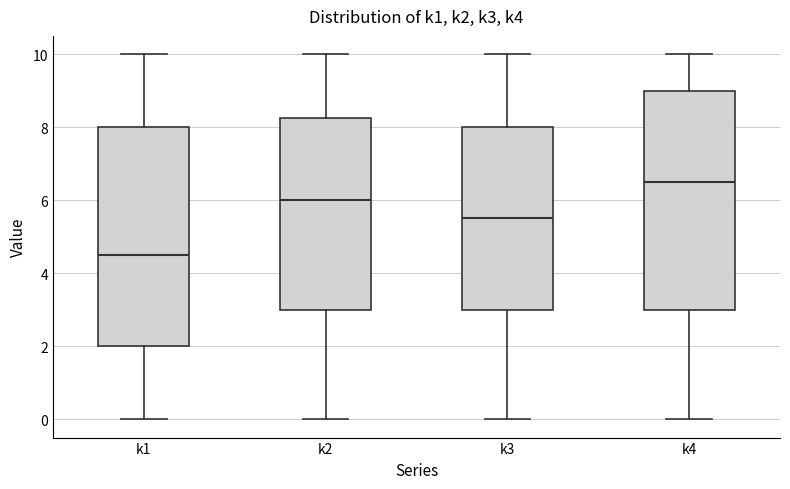

Where is the upper edge of the box for k3 on the y-axis? The values are not printed on the chart, so give them approximately, as read against the axis.

8.0